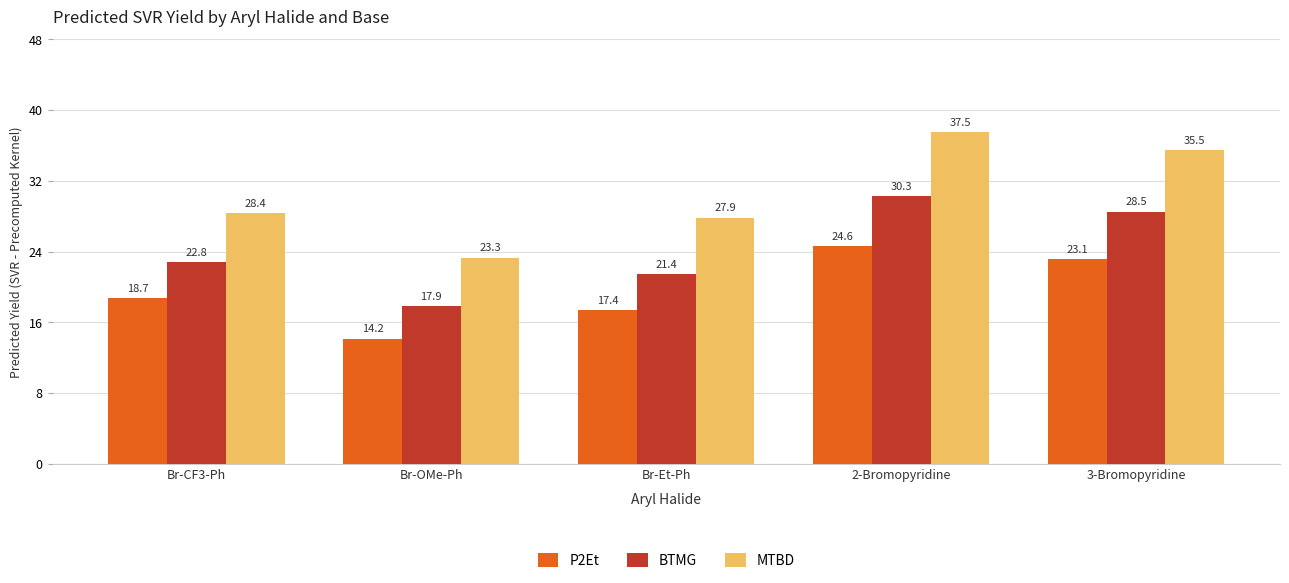

What is the difference between the maximum and minimum values in the BTMG series?

12.4